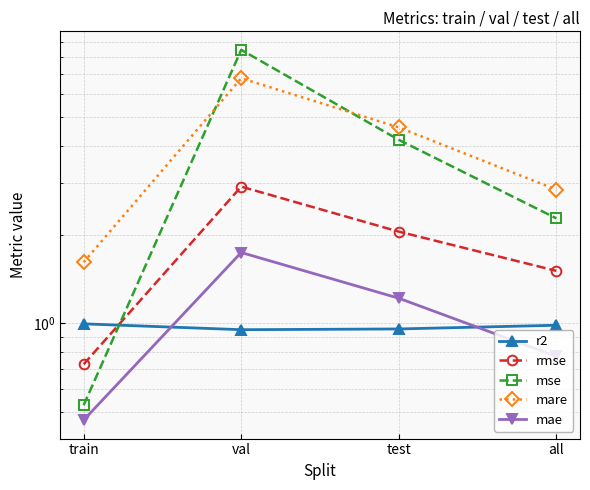

List the series in order of their peak value, highest first.

mse, mare, rmse, mae, r2